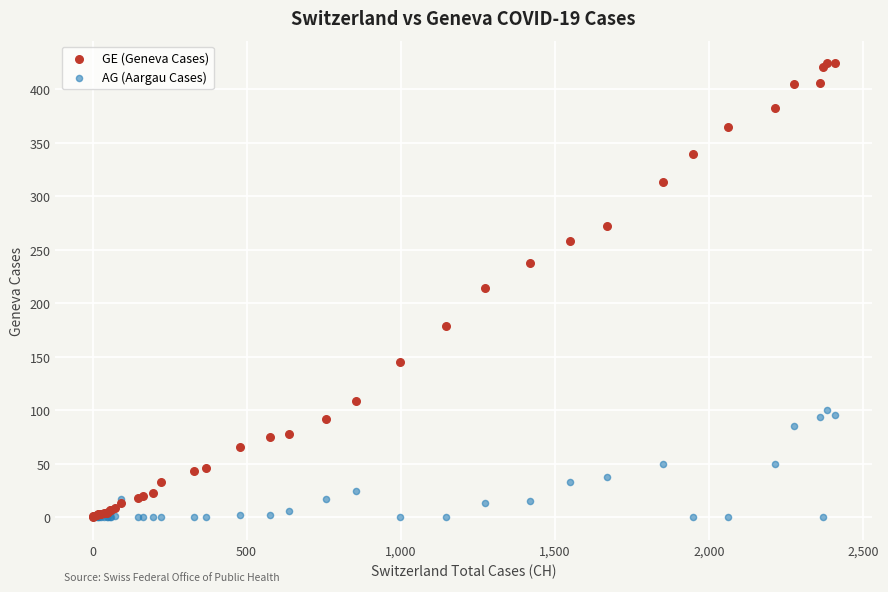

What are all the series names shown in the legend?

GE (Geneva Cases), AG (Aargau Cases)